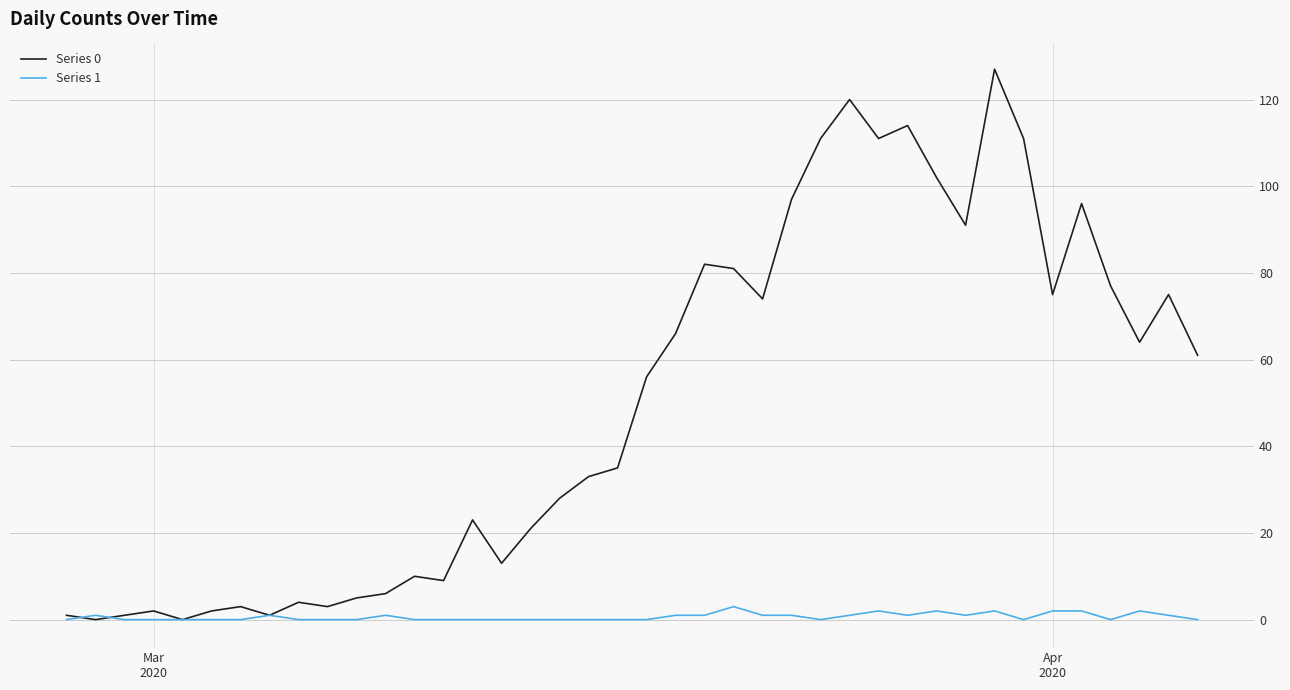

List the series in order of their peak value, lowest first.

Series 1, Series 0